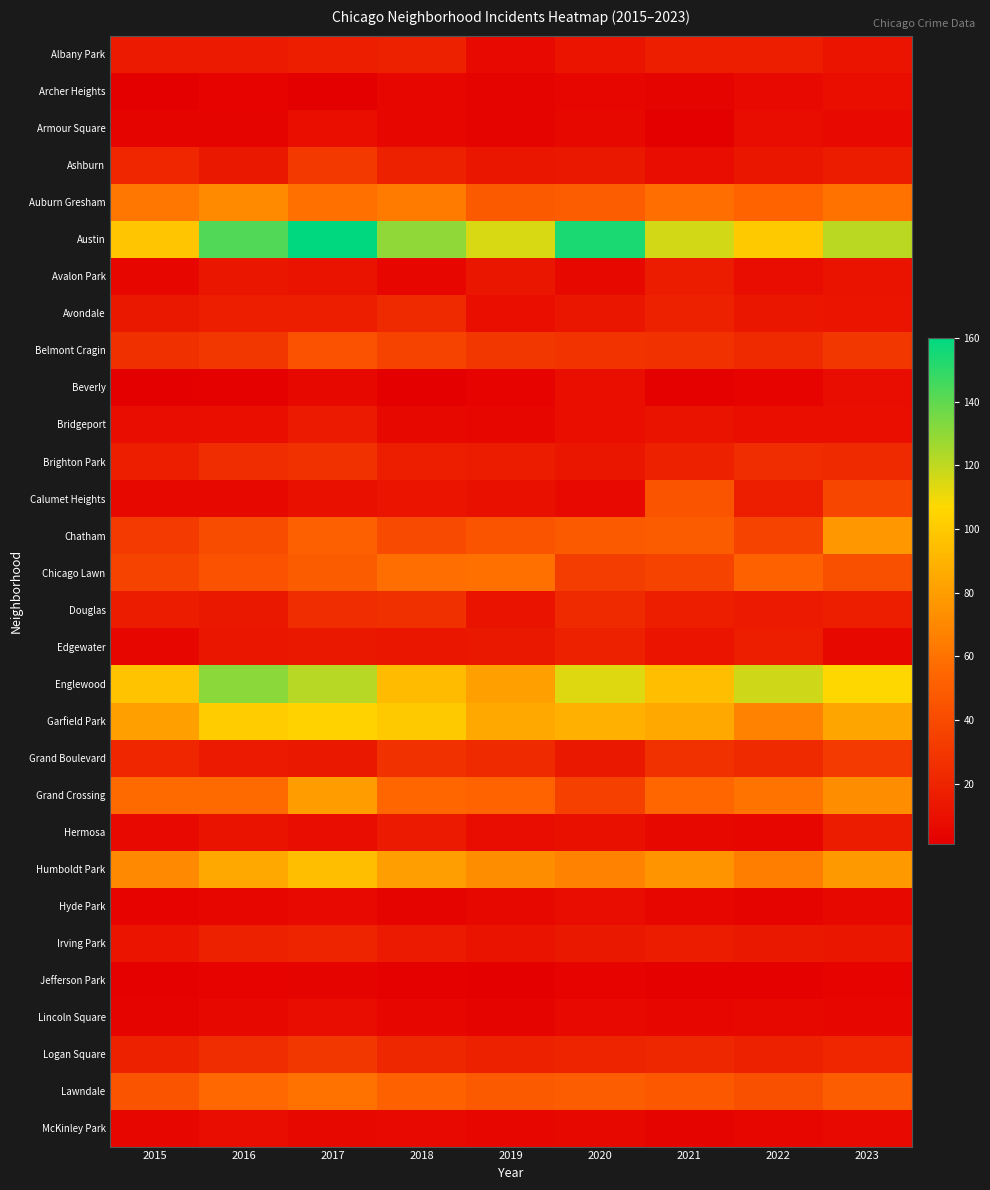

Reading left to right, extract all data points from this chart.

Albany Park: 2015=15	2016=15	2017=17	2018=19	2019=7	2020=12	2021=17	2022=17	2023=12
Archer Heights: 2015=1	2016=3	2017=1	2018=5	2019=4	2020=5	2021=4	2022=7	2023=9
Armour Square: 2015=4	2016=4	2017=9	2018=5	2019=4	2020=6	2021=1	2022=8	2023=7
Ashburn: 2015=21	2016=14	2017=31	2018=18	2019=13	2020=14	2021=8	2022=13	2023=16
Auburn Gresham: 2015=62	2016=71	2017=59	2018=64	2019=48	2020=50	2021=58	2022=53	2023=60
Austin: 2015=98	2016=143	2017=160	2018=130	2019=115	2020=154	2021=116	2022=100	2023=121
Avalon Park: 2015=5	2016=13	2017=11	2018=5	2019=13	2020=6	2021=16	2022=8	2023=11
Avondale: 2015=14	2016=17	2017=17	2018=23	2019=9	2020=13	2021=18	2022=13	2023=12
Belmont Cragin: 2015=26	2016=30	2017=44	2018=37	2019=30	2020=28	2021=27	2022=23	2023=30
Beverly: 2015=1	2016=2	2017=6	2018=1	2019=3	2020=9	2021=2	2022=3	2023=8
Bridgeport: 2015=8	2016=9	2017=15	2018=6	2019=5	2020=9	2021=11	2022=9	2023=9
Brighton Park: 2015=17	2016=25	2017=27	2018=17	2019=16	2020=13	2021=18	2022=25	2023=23
Calumet Heights: 2015=6	2016=6	2017=10	2018=12	2019=10	2020=7	2021=45	2022=17	2023=38
Chatham: 2015=32	2016=41	2017=51	2018=40	2019=45	2020=48	2021=49	2022=37	2023=77
Chicago Lawn: 2015=37	2016=44	2017=49	2018=58	2019=59	2020=33	2021=37	2022=52	2023=43
Douglas: 2015=16	2016=14	2017=25	2018=26	2019=11	2020=23	2021=17	2022=15	2023=17
Edgewater: 2015=5	2016=13	2017=14	2018=13	2019=14	2020=19	2021=12	2022=17	2023=6
Englewood: 2015=97	2016=131	2017=122	2018=93	2019=81	2020=114	2021=95	2022=117	2023=106
Garfield Park: 2015=81	2016=101	2017=104	2018=100	2019=85	2020=88	2021=85	2022=67	2023=83
Grand Boulevard: 2015=21	2016=15	2017=14	2018=27	2019=23	2020=14	2021=27	2022=23	2023=32
Grand Crossing: 2015=56	2016=56	2017=79	2018=54	2019=53	2020=35	2021=54	2022=61	2023=72
Hermosa: 2015=7	2016=11	2017=8	2018=15	2019=8	2020=10	2021=6	2022=5	2023=16
Humboldt Park: 2015=70	2016=85	2017=95	2018=80	2019=72	2020=68	2021=75	2022=65	2023=78
Hyde Park: 2015=3	2016=5	2017=7	2018=4	2019=6	2020=8	2021=5	2022=4	2023=6
Irving Park: 2015=12	2016=18	2017=20	2018=15	2019=11	2020=14	2021=16	2022=14	2023=13
Jefferson Park: 2015=2	2016=3	2017=4	2018=2	2019=1	2020=3	2021=2	2022=2	2023=3
Lincoln Square: 2015=4	2016=6	2017=8	2018=5	2019=4	2020=7	2021=5	2022=6	2023=5
Logan Square: 2015=18	2016=25	2017=30	2018=22	2019=18	2020=20	2021=22	2022=19	2023=21
Lawndale: 2015=45	2016=55	2017=60	2018=52	2019=48	2020=50	2021=47	2022=43	2023=50
McKinley Park: 2015=5	2016=8	2017=6	2018=7	2019=5	2020=6	2021=4	2022=5	2023=7